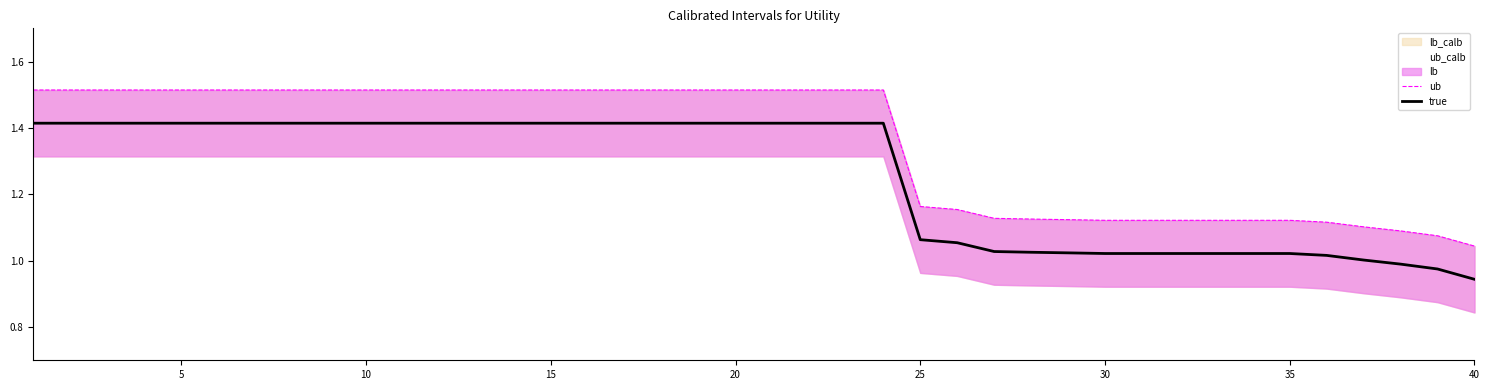

What is the lowest value of the true series?

0.9